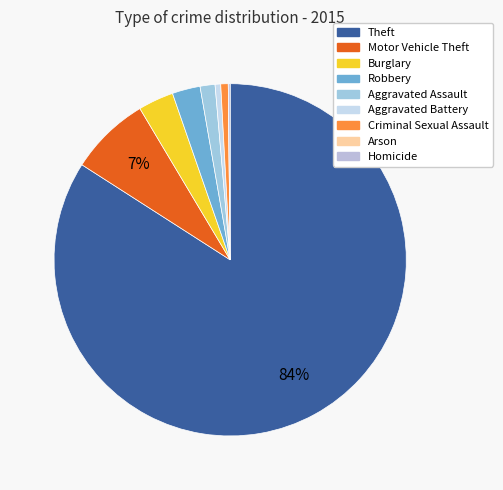

Is it true that Robbery is 3% of the pie?

True